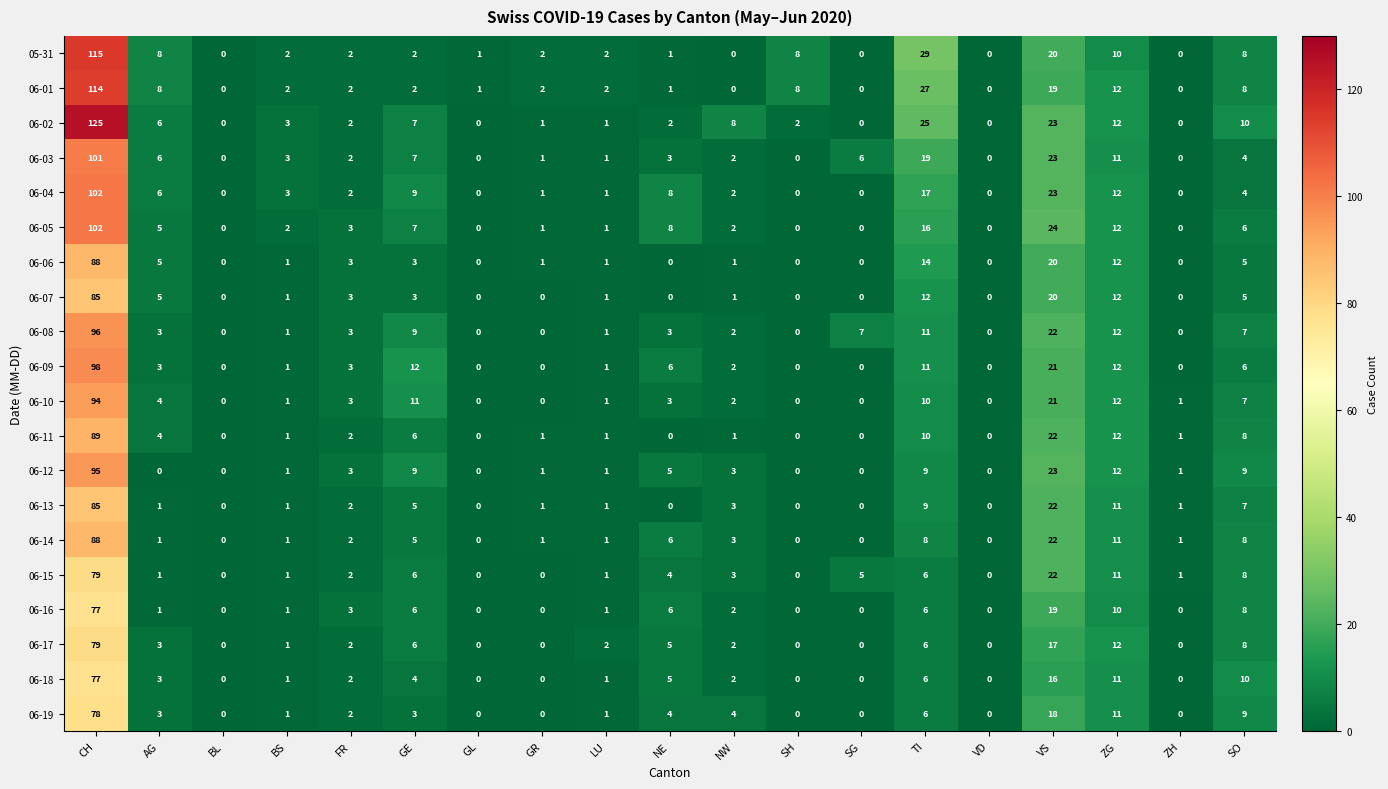

True or false: 06-03 has a value of 64 at CH.

False